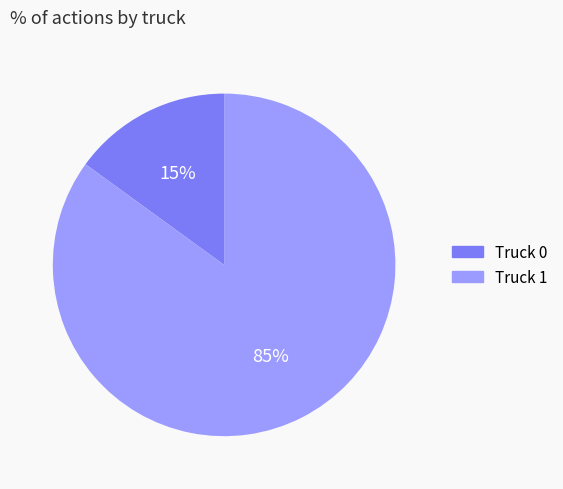

Rank the categories by value from highest to lowest.

Truck 1, Truck 0